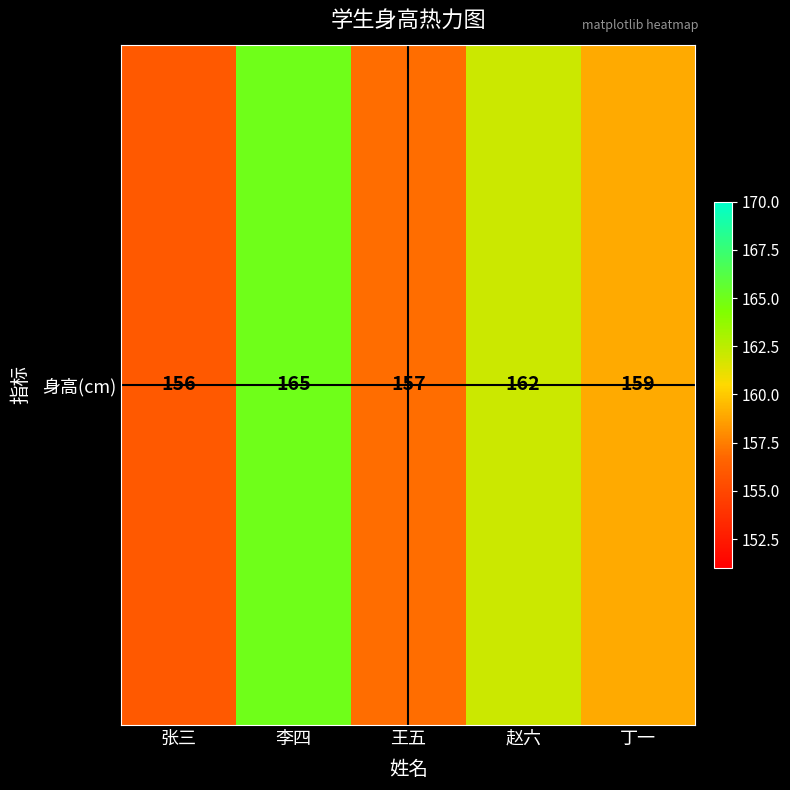

Reading left to right, transcribe all the data shown in this chart.

张三=156	李四=165	王五=157	赵六=162	丁一=159